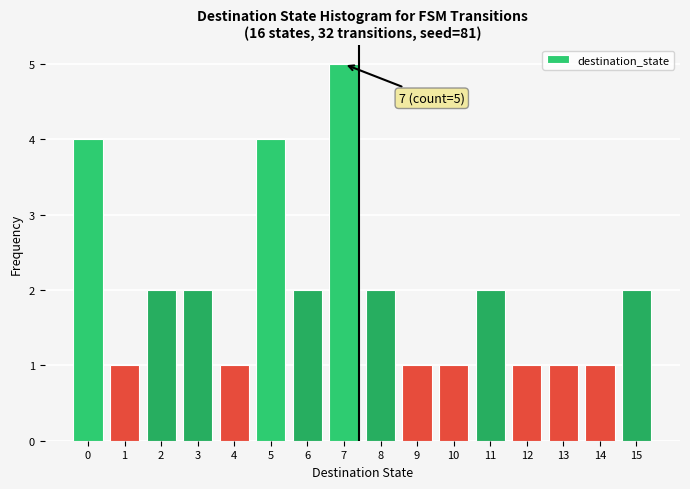

Reading left to right, what are all the values shown in this chart?

0=4	1=1	2=2	3=2	4=1	5=4	6=2	7=5	8=2	9=1	10=1	11=2	12=1	13=1	14=1	15=2